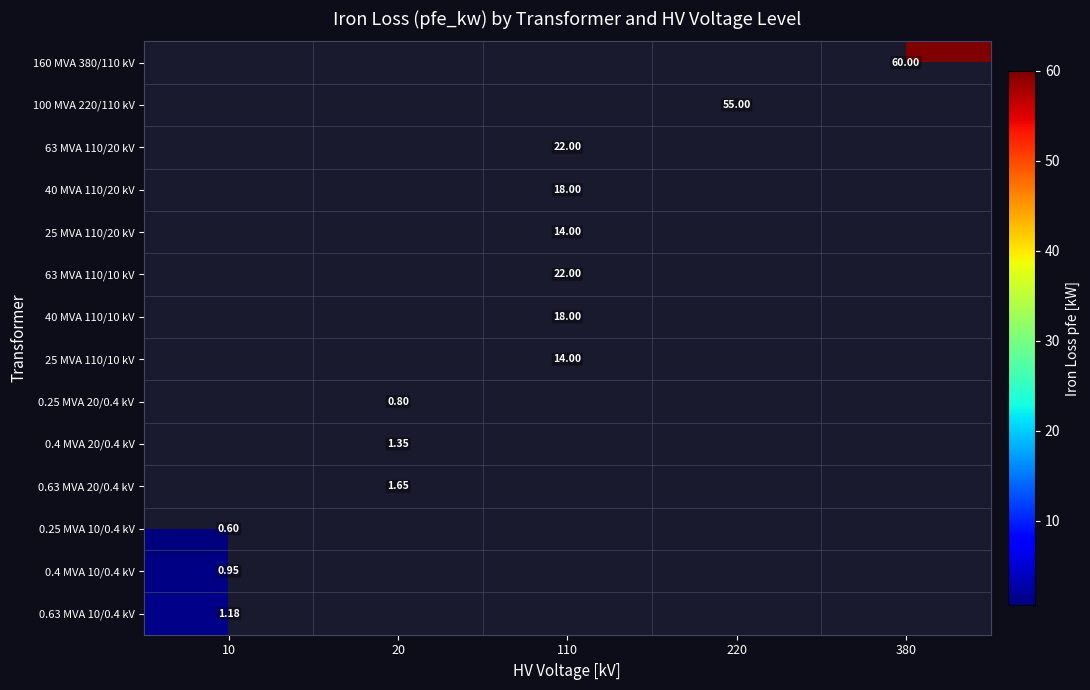

List the series in order of their peak value, lowest first.

160 MVA 380/110 kV, 100 MVA 220/110 kV, 63 MVA 110/20 kV, 40 MVA 110/20 kV, 25 MVA 110/20 kV, 63 MVA 110/10 kV, 40 MVA 110/10 kV, 25 MVA 110/10 kV, 0.25 MVA 20/0.4 kV, 0.4 MVA 20/0.4 kV, 0.63 MVA 20/0.4 kV, 0.25 MVA 10/0.4 kV, 0.4 MVA 10/0.4 kV, 0.63 MVA 10/0.4 kV